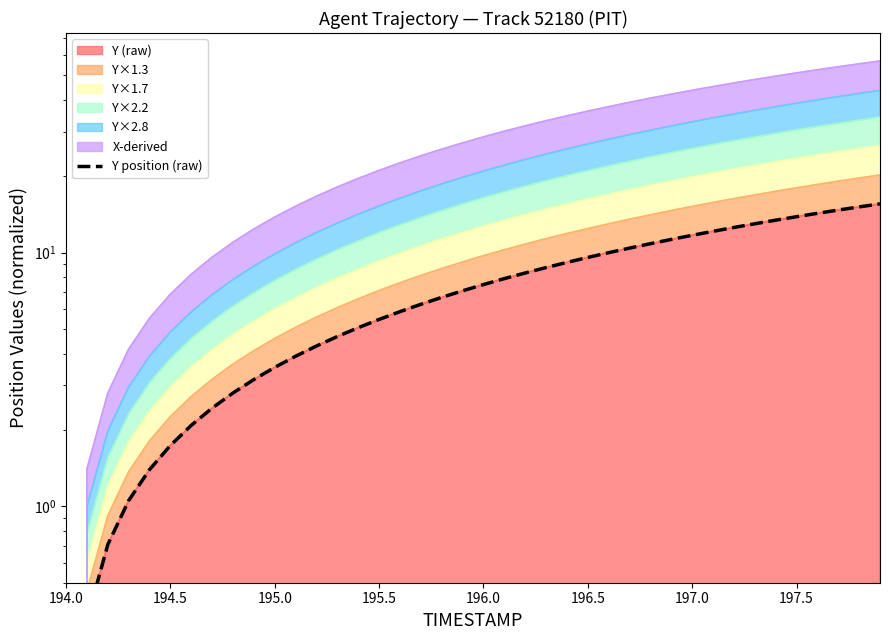

What is the sum of all values?

298.5